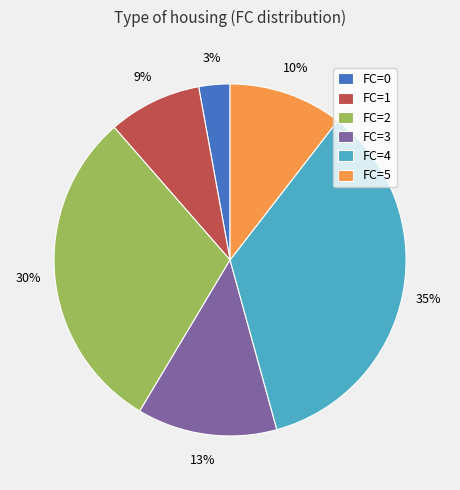

The FC=5 slice represents 20% of the pie. True or false?

False